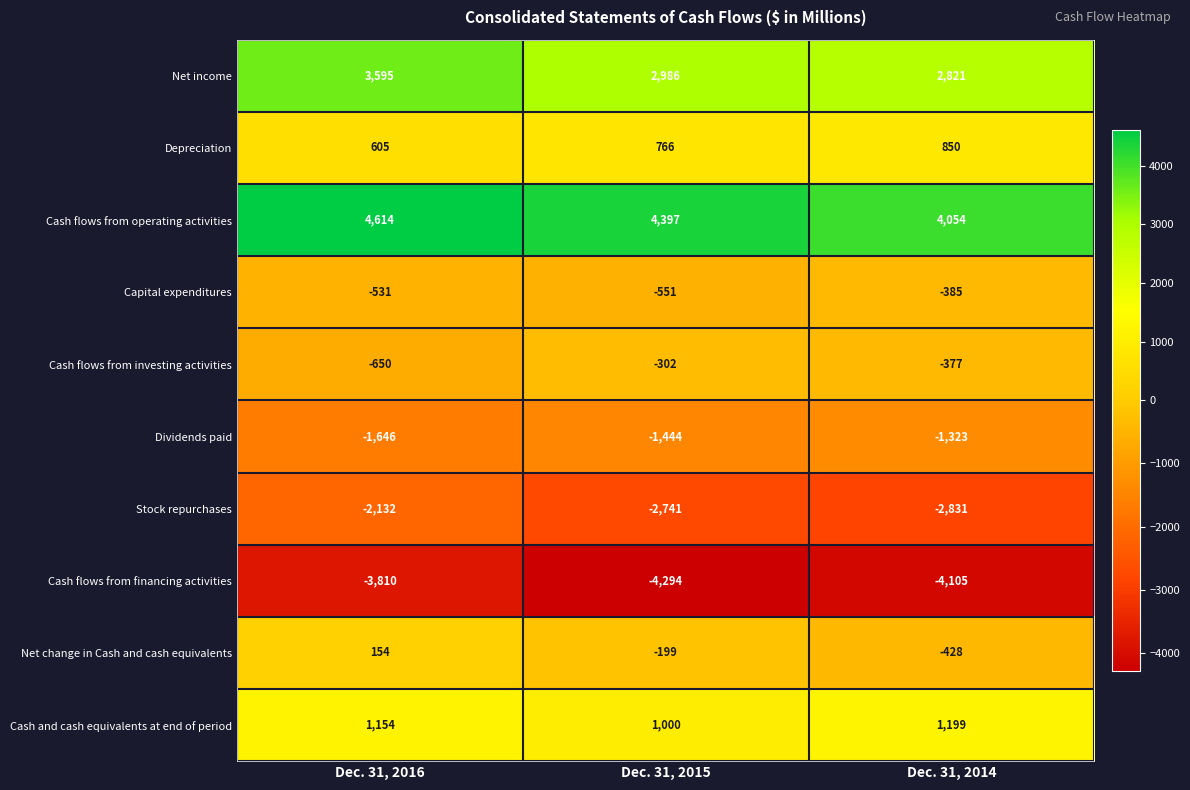

At which label is Cash flows from operating activities closest to 4334?

Dec. 31, 2015